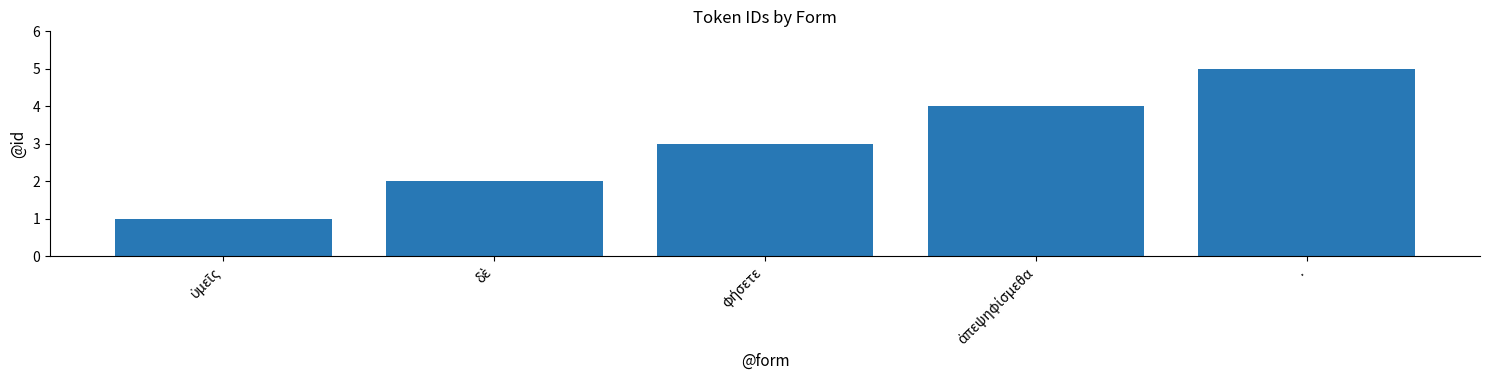

What position from the left is .?

5